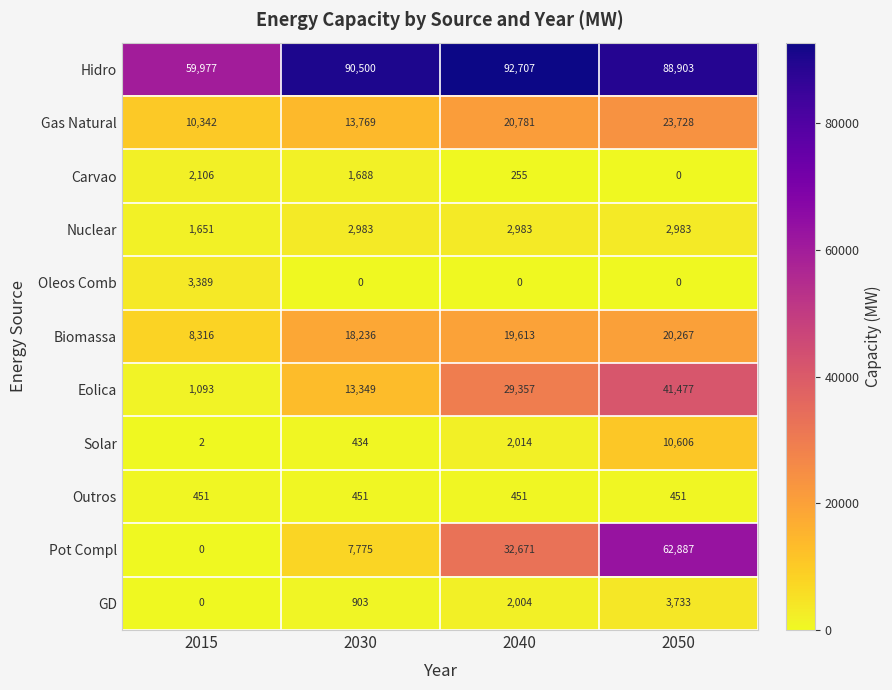

Rank the categories by Biomassa value from lowest to highest.

2015, 2030, 2040, 2050